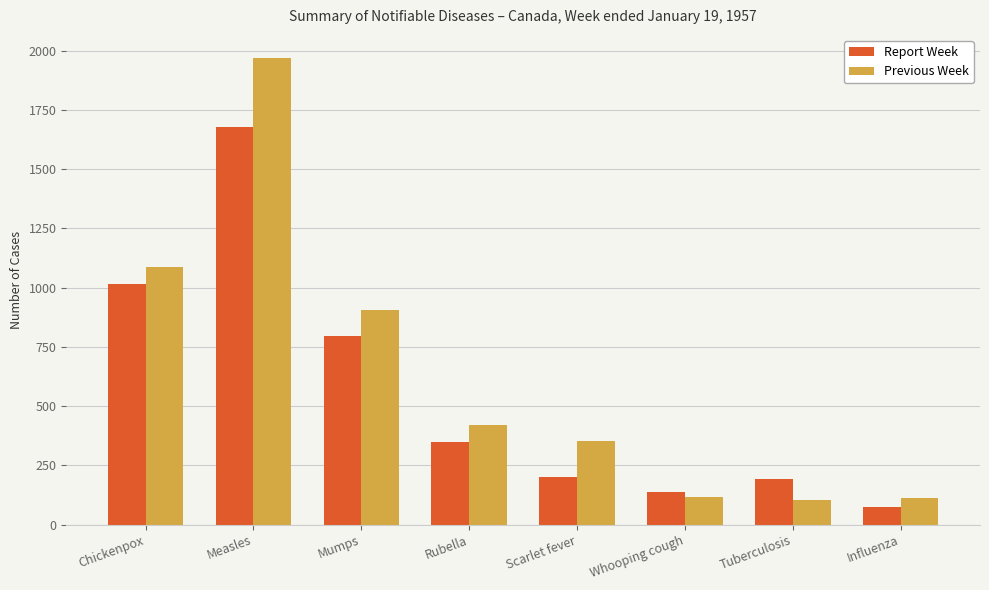

What is the difference between the maximum and second lowest values in the Previous Week series?

1856